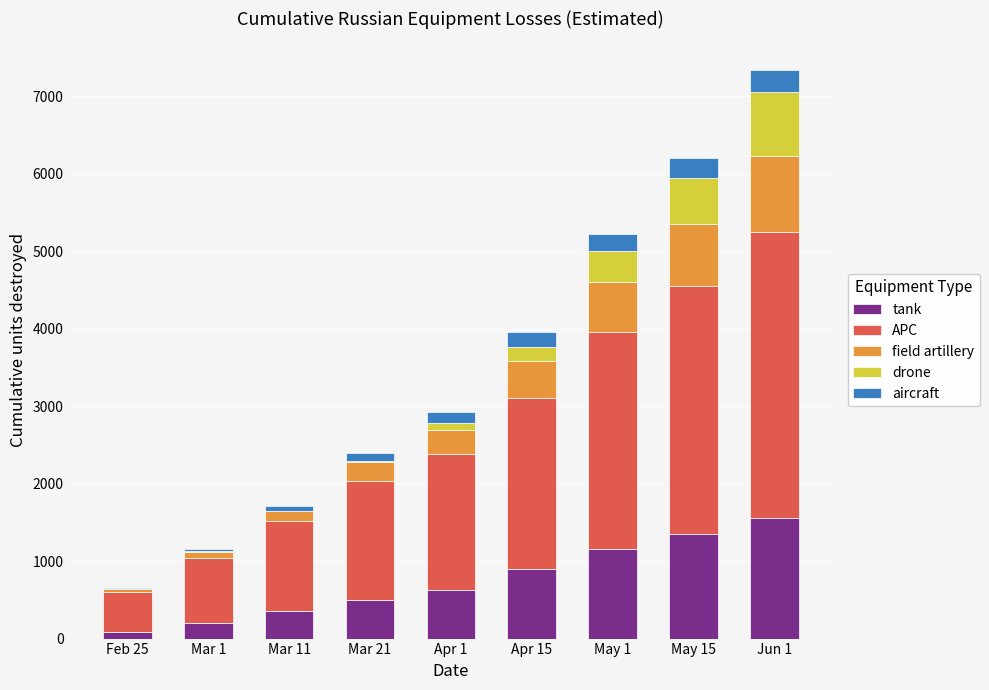

Which category has the highest value in the tank series?

Jun 1